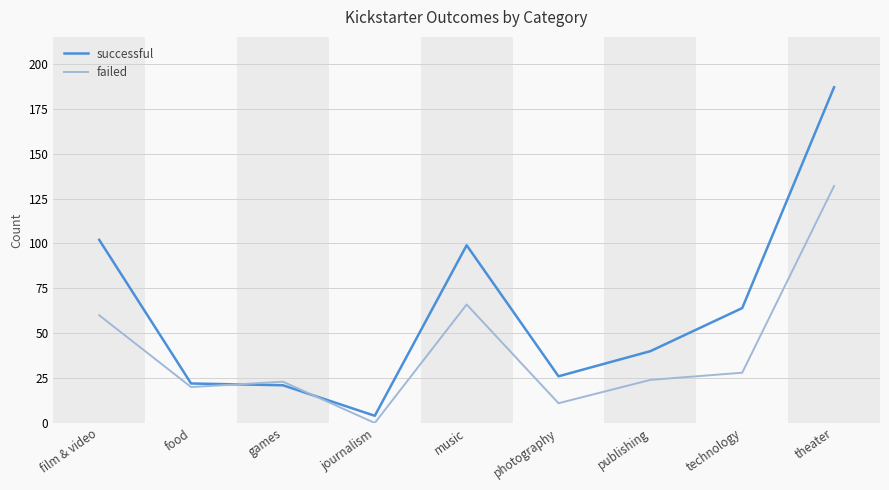

What value does the successful series have at film & video?

102